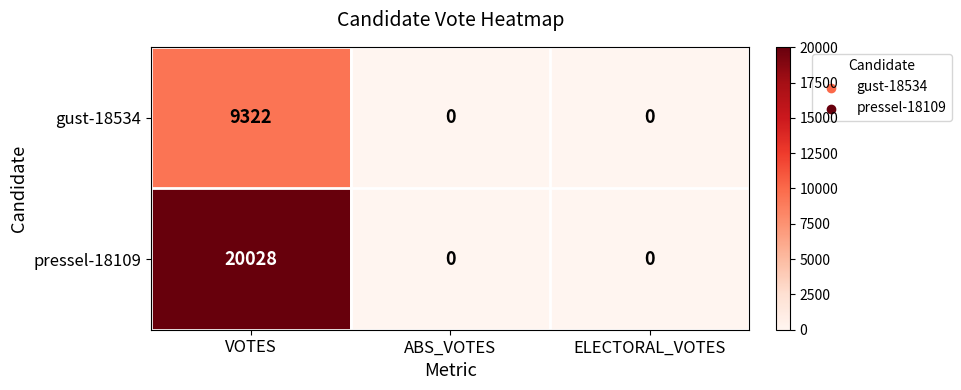

Which series changed the most between VOTES and ELECTORAL_VOTES?

pressel-18109